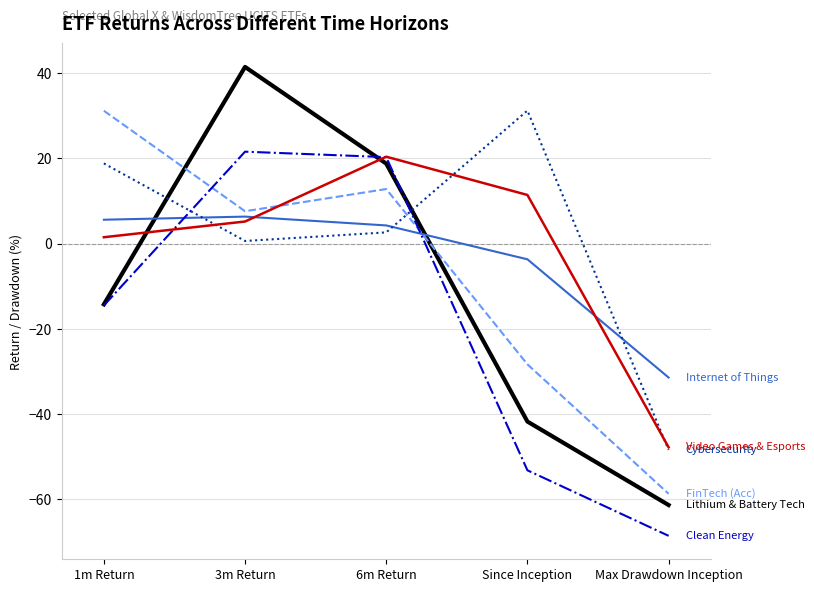

Which category has the highest value across all series?

3m Return